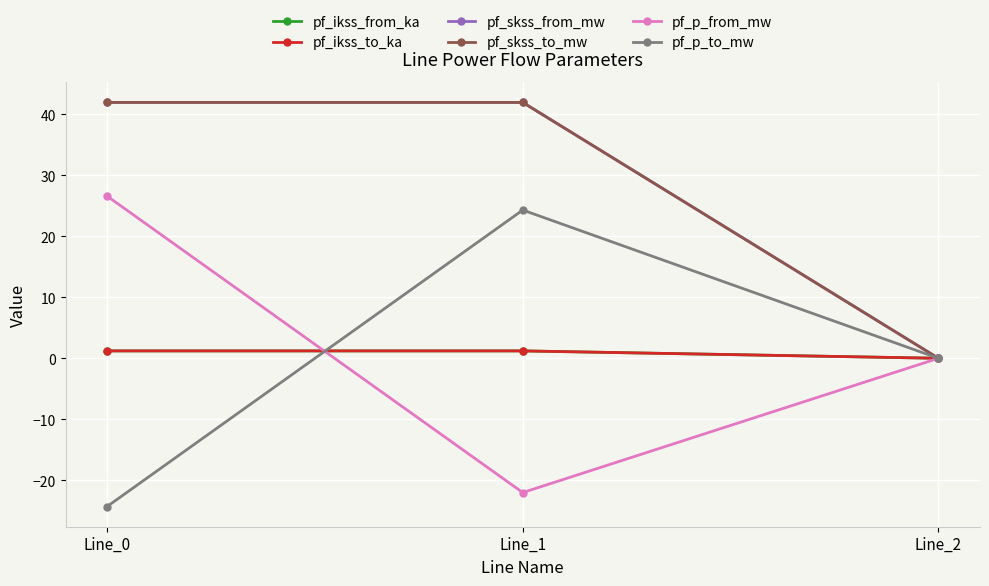

Does the chart have visible grid lines?

Yes